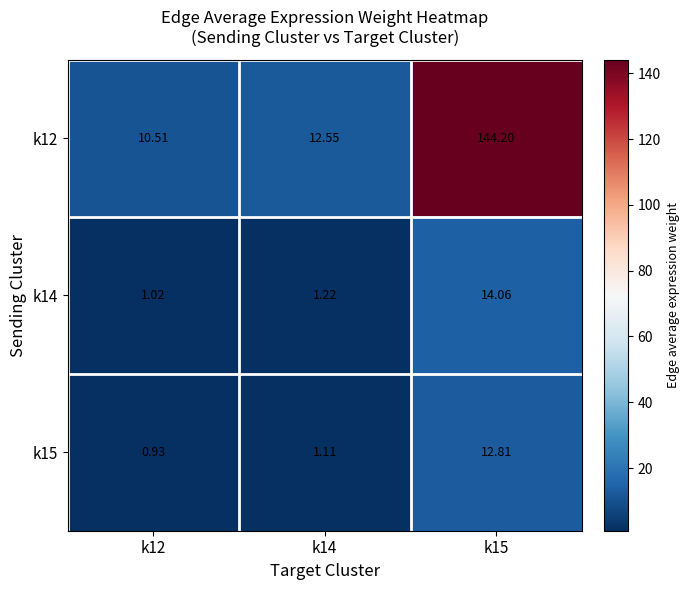

Count the number of categories in the chart.

3